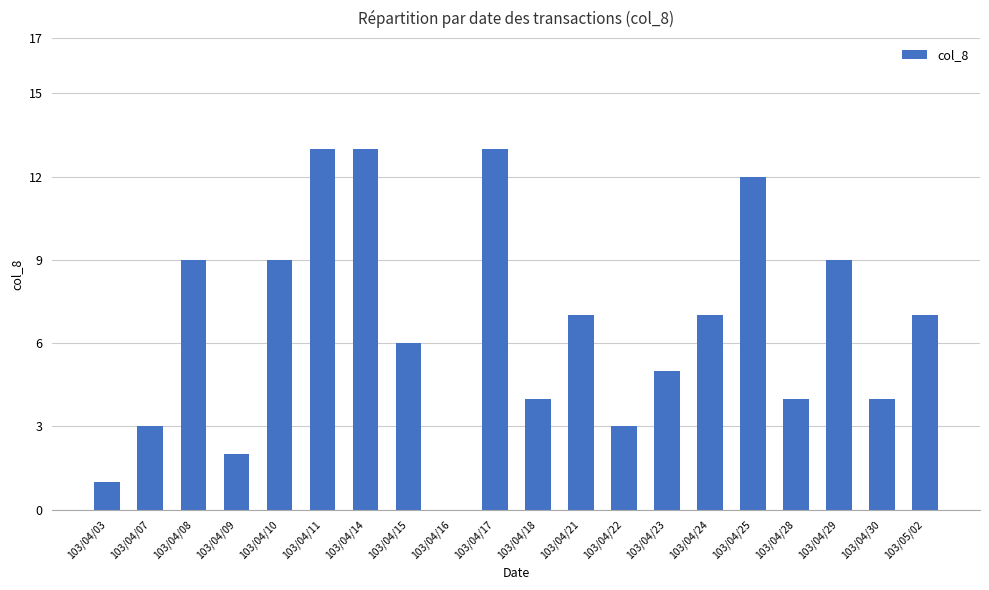

What is the ratio of the value at 103/04/28 to the value at 103/04/21?

0.6